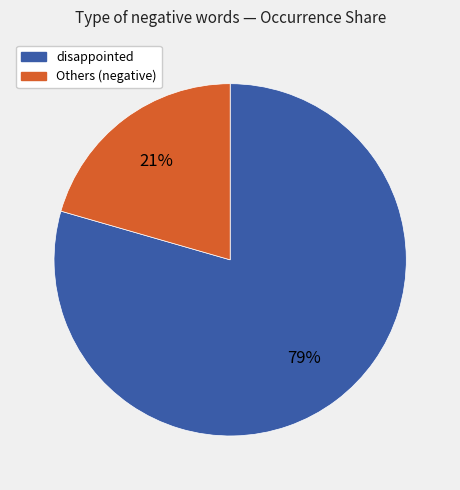

How many segments does this pie chart have?

2